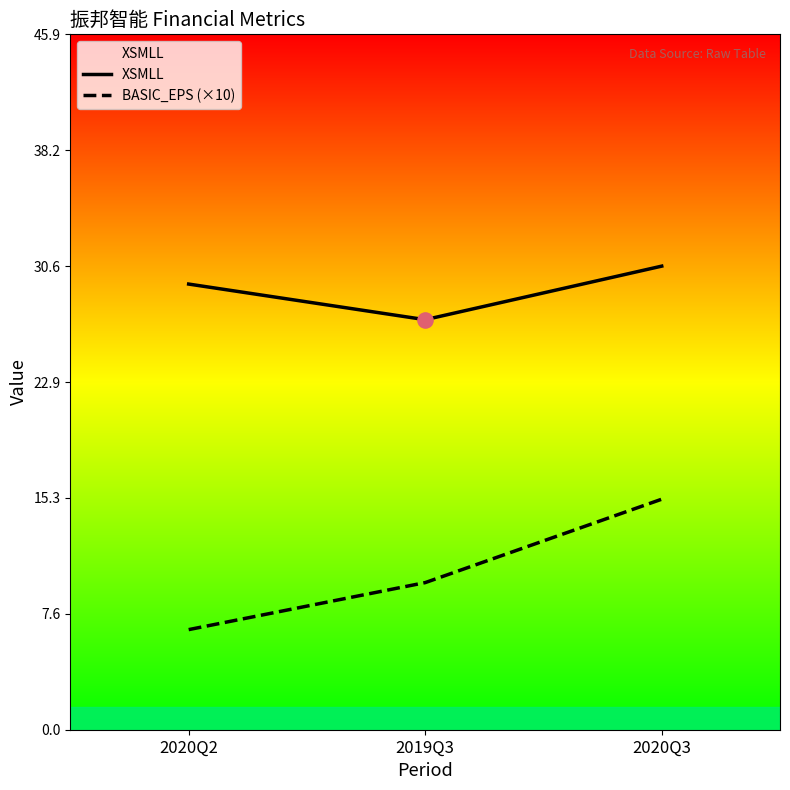

At which category is the sum across all series the highest?

2020Q3